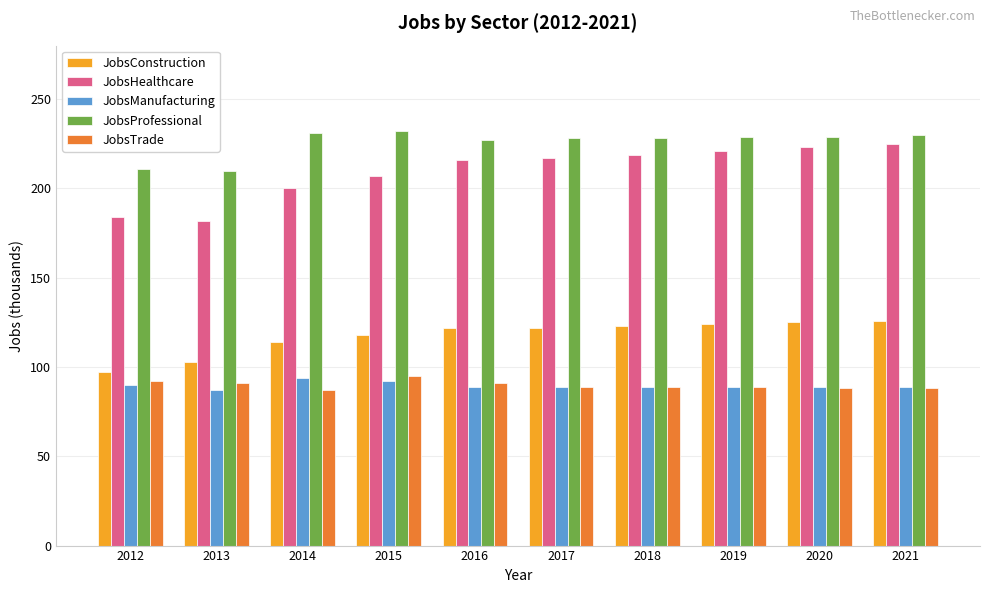

Which series has the widest spread of values?

JobsHealthcare